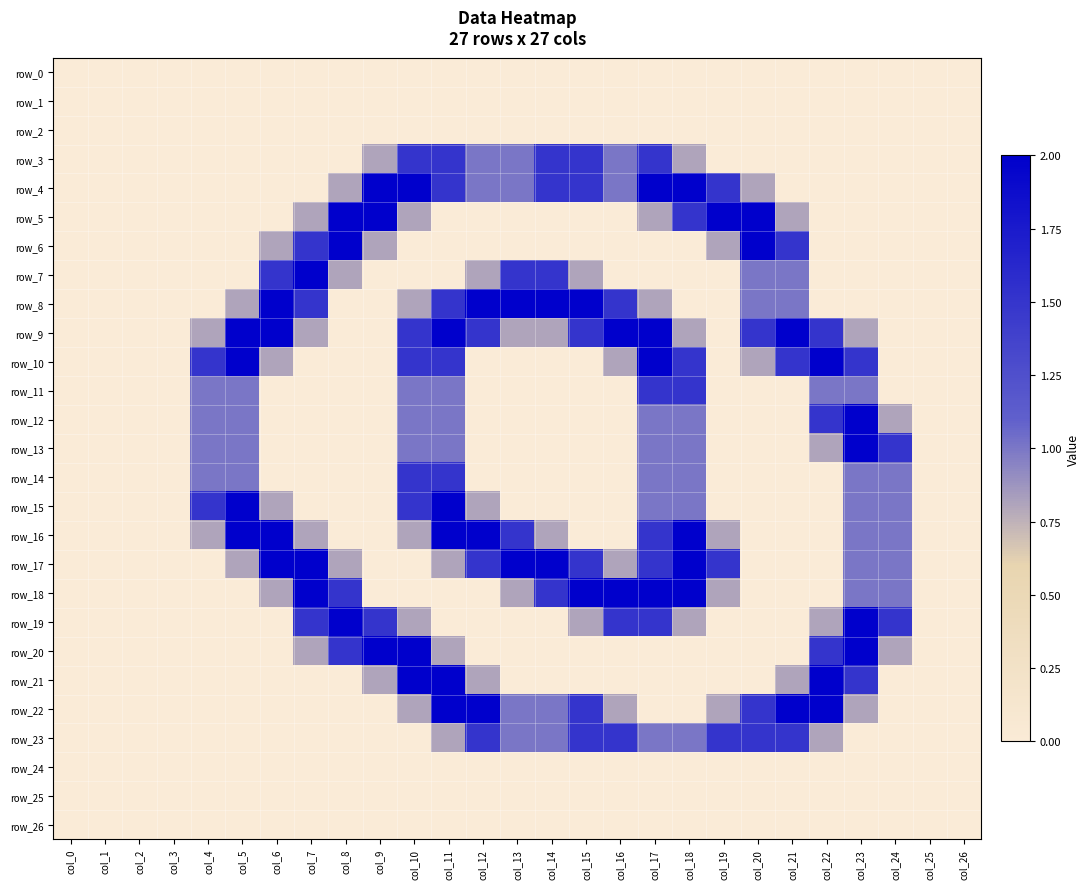

At how many categories does at least one series exceed 0?

21